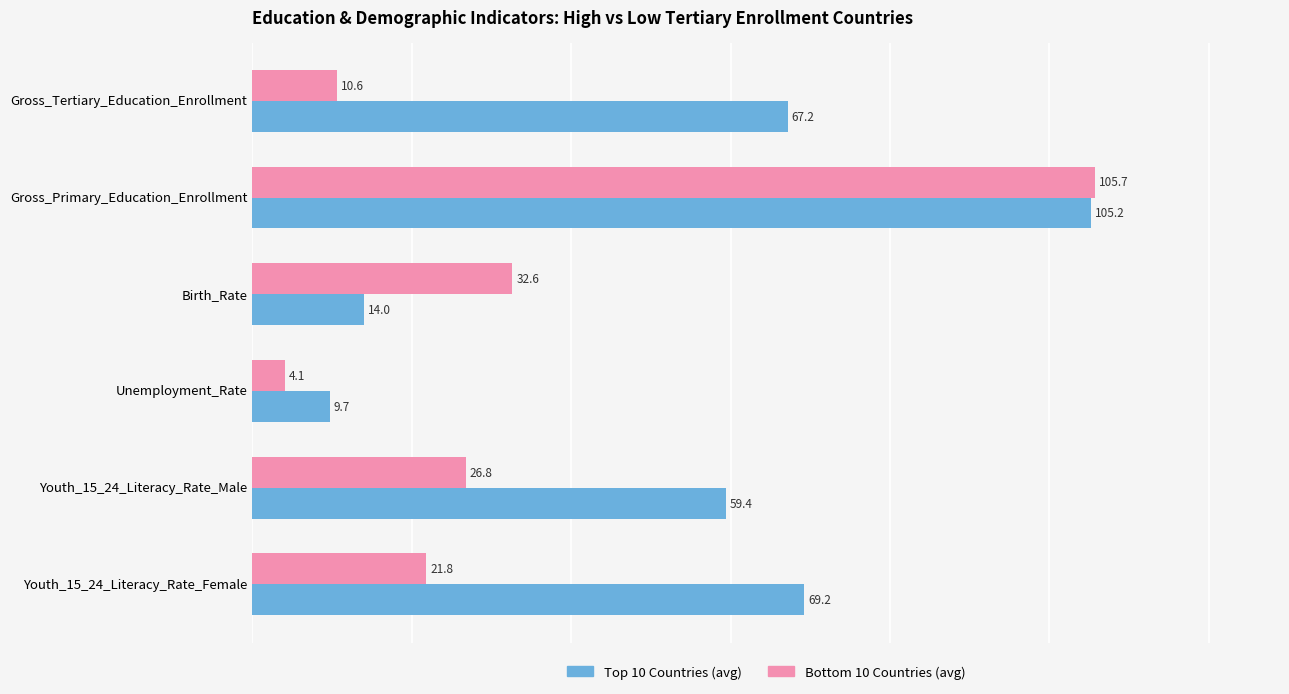

What value does the Bottom 10 Countries (avg) series have at Youth_15_24_Literacy_Rate_Male?

26.8